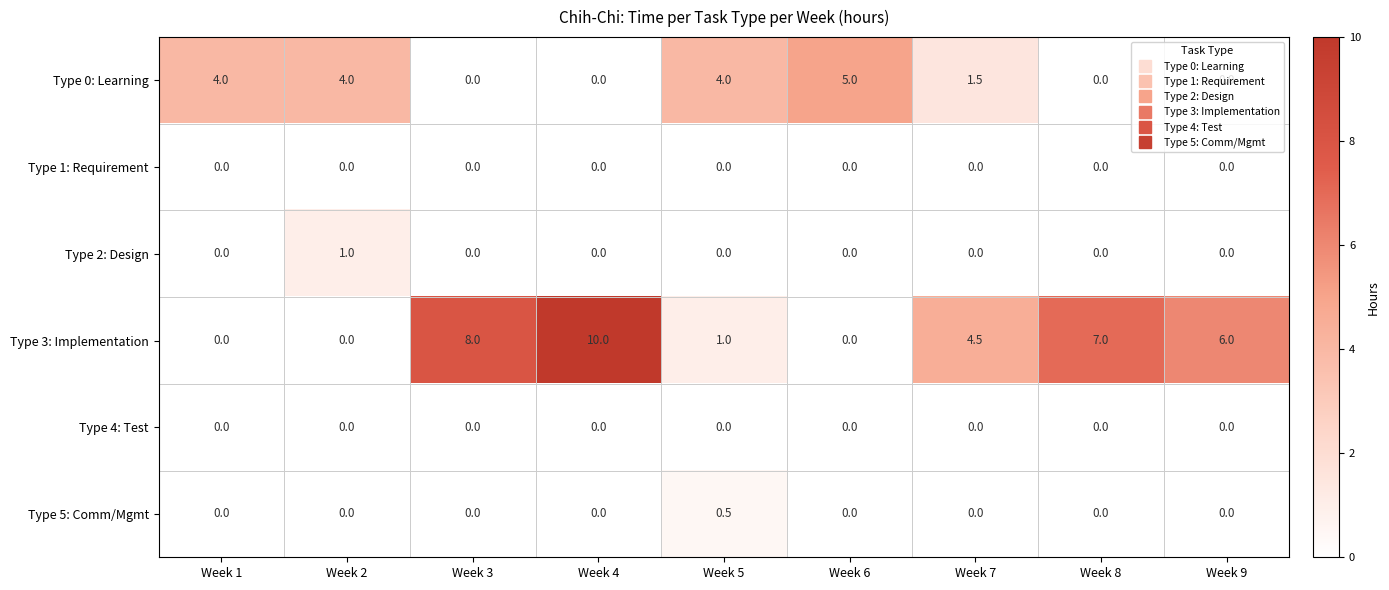

What is the difference between the Type 2: Design values at Week 8 and Week 2?

1.0